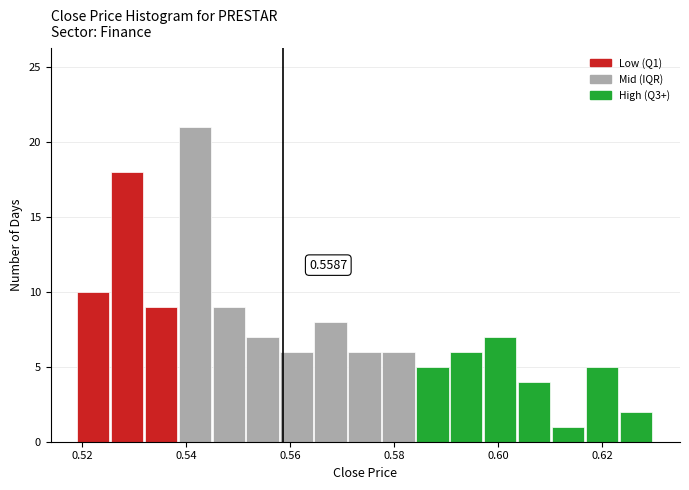

Read against the x-axis, roughly where is the centre of the tallest bar?

0.542